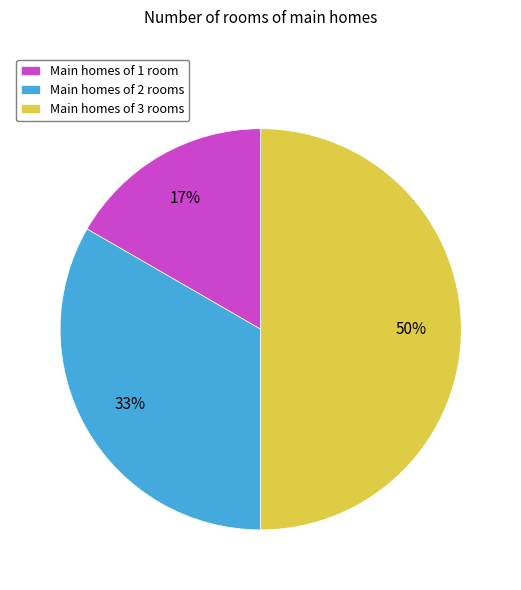

Rank the categories by value from lowest to highest.

Main homes of 1 room, Main homes of 2 rooms, Main homes of 3 rooms